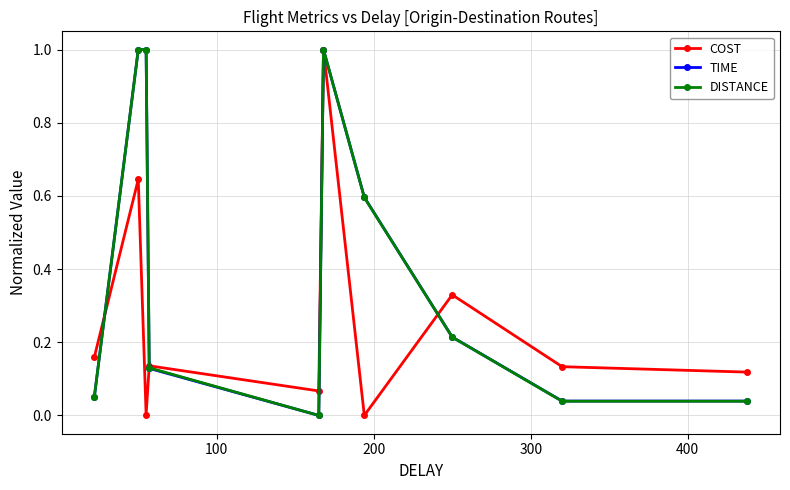

What is the value of the TIME point at the 3rd from the left?

1.0